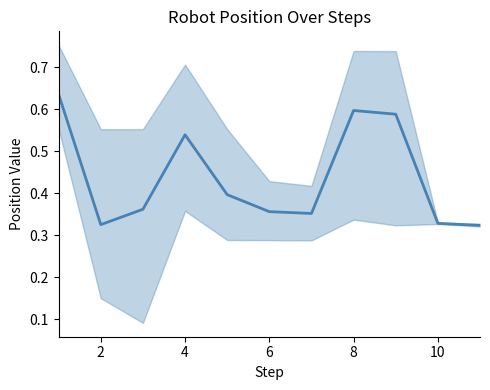

Reading left to right, extract all data points from this chart.

0.6	0.3	0.4	0.5	0.4	0.4	0.4	0.6	0.6	0.3	0.3